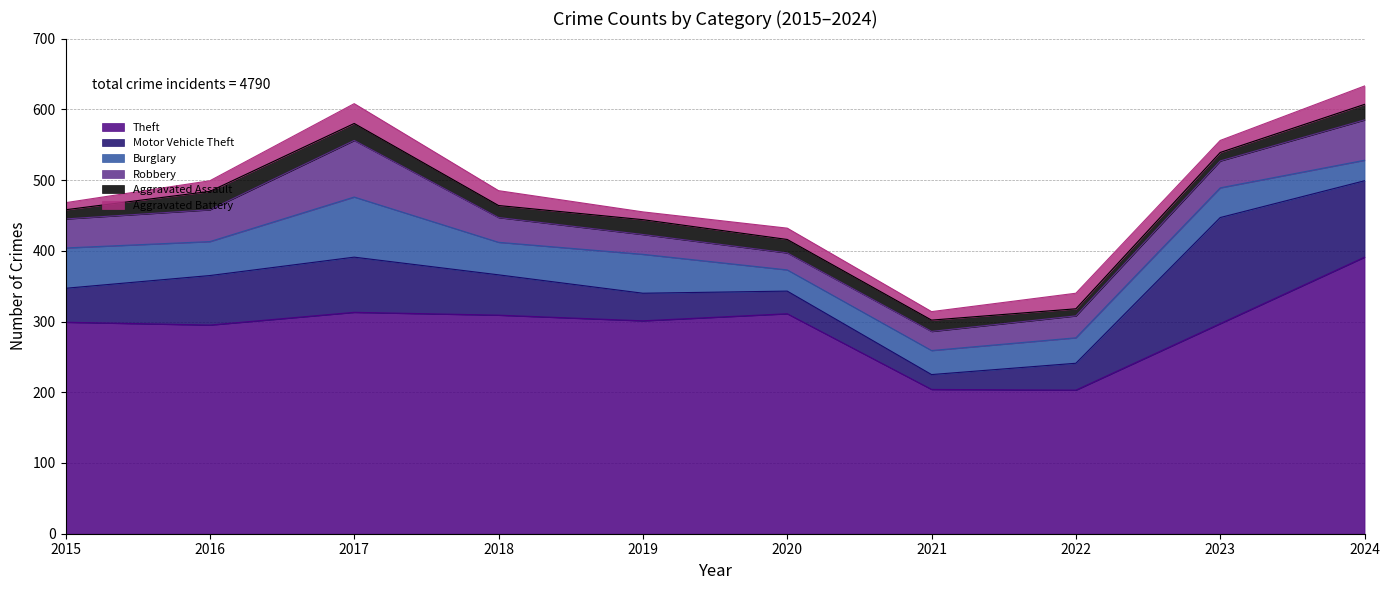

Reading left to right, extract all data points from this chart.

Theft: 299	295	313	309	301	311	204	203	297	391
Motor Vehicle Theft: 48	70	78	57	39	32	21	38	150	108
Burglary: 57	48	85	46	55	30	34	36	42	29
Robbery: 41	45	80	35	28	24	27	31	38	57
Aggravated Assault: 13	26	24	17	21	19	16	10	12	22
Aggravated Battery: 10	15	28	21	11	16	12	22	17	26